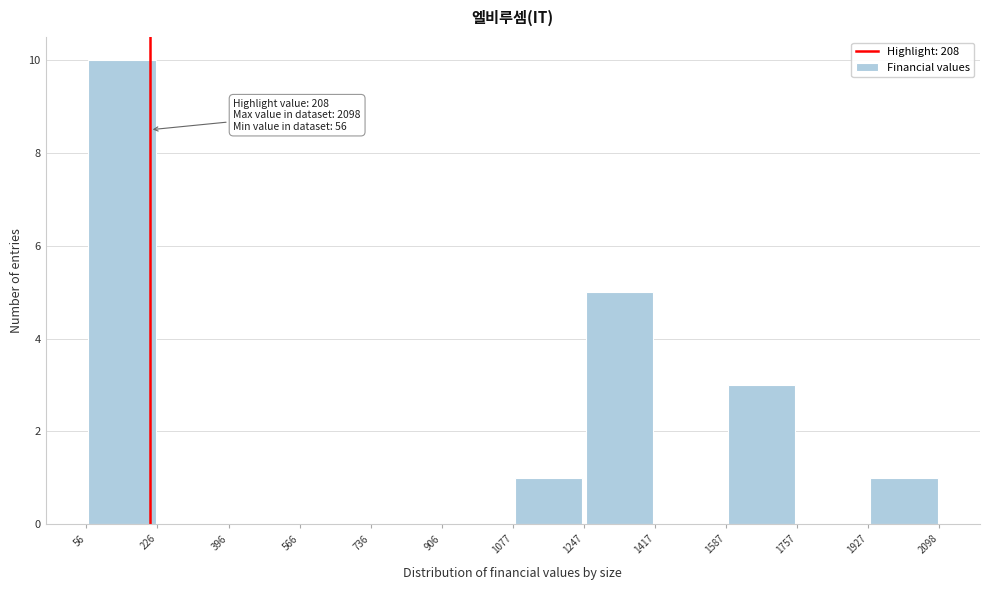

Which range on the x-axis has the tallest bar?

56 to 226